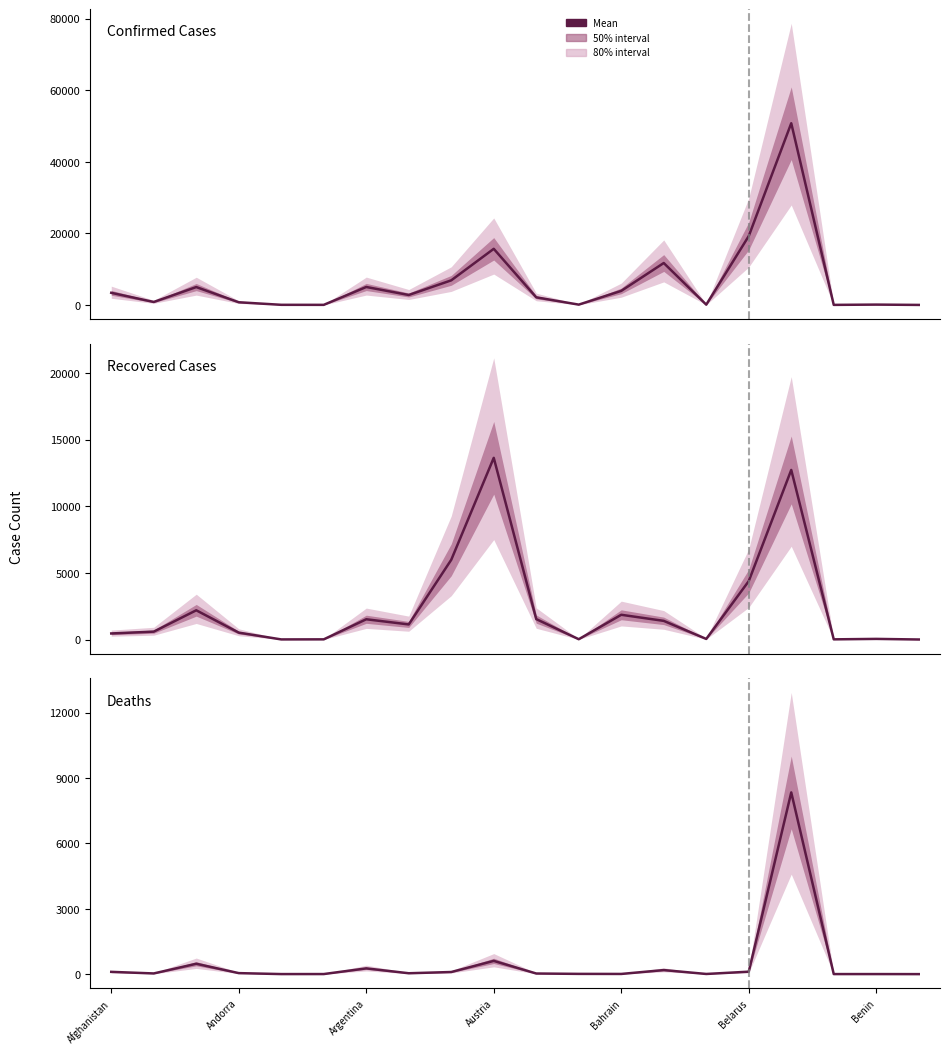

How many values in the Confirmed Cases series are below 2782?

10